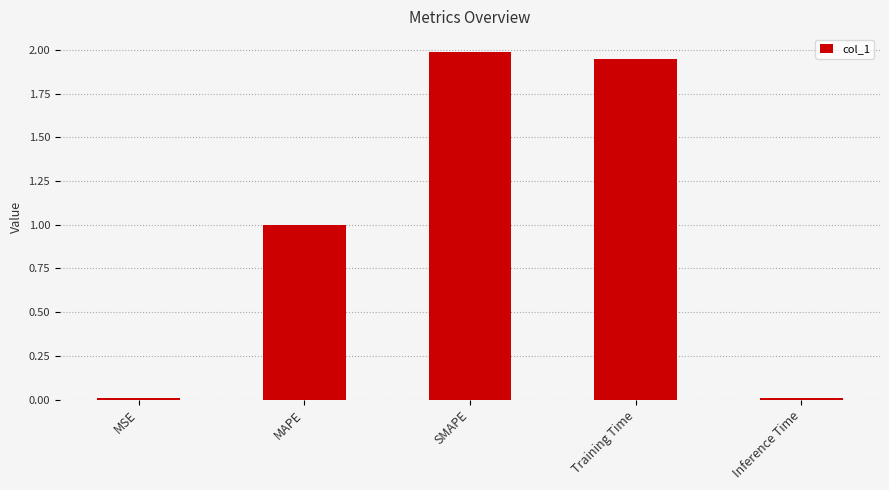

Read the value at MAPE.

1.0